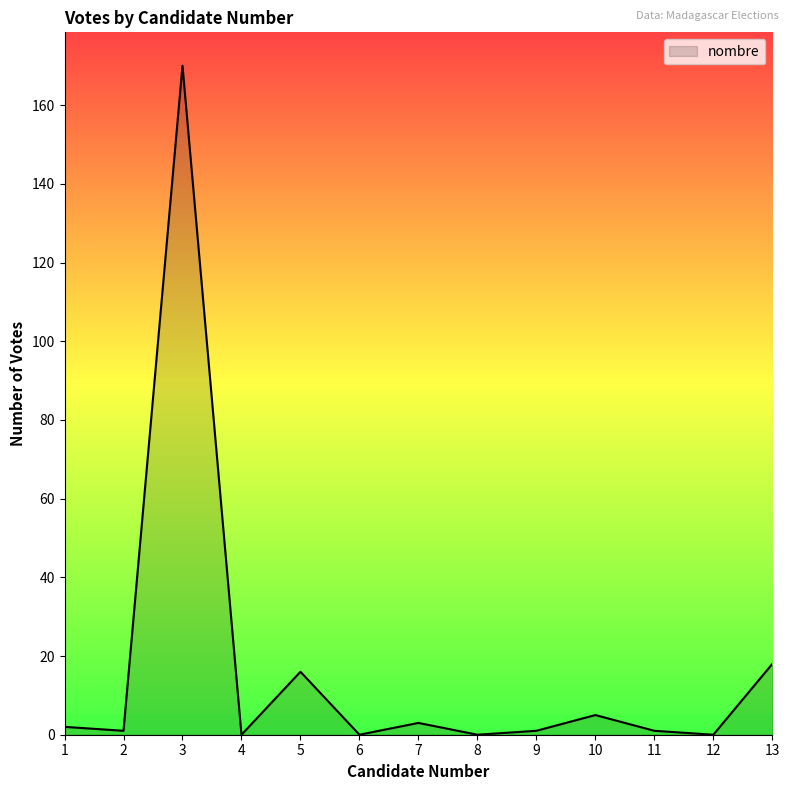

Does the chart have visible grid lines?

No